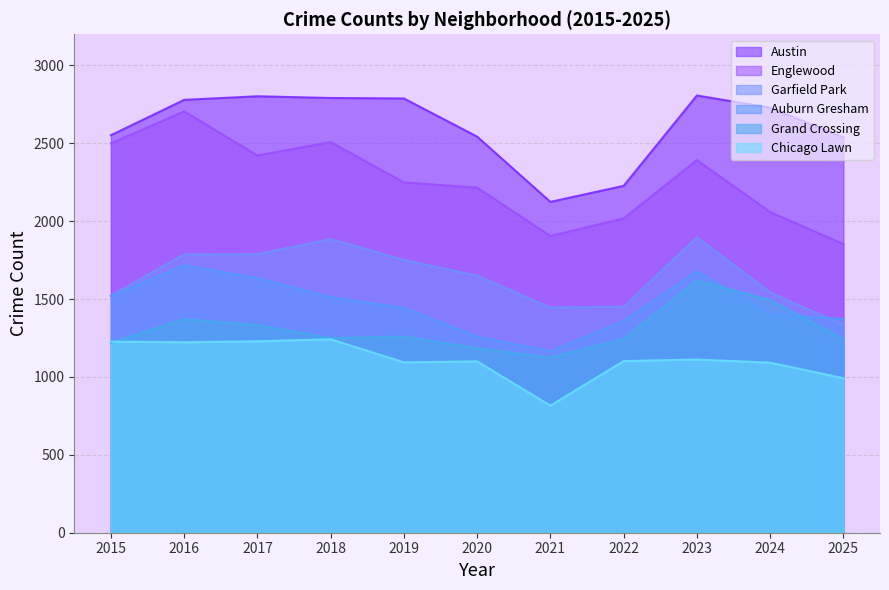

How many lines are shown in the chart?

6